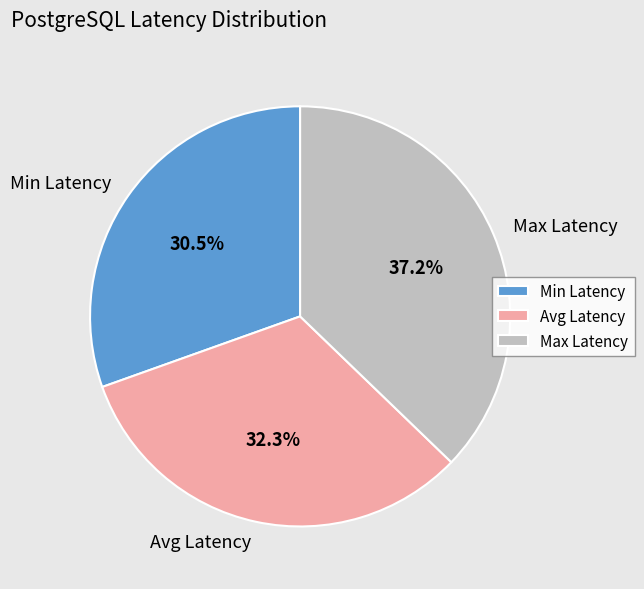

Rank the categories by value from lowest to highest.

Min Latency, Avg Latency, Max Latency